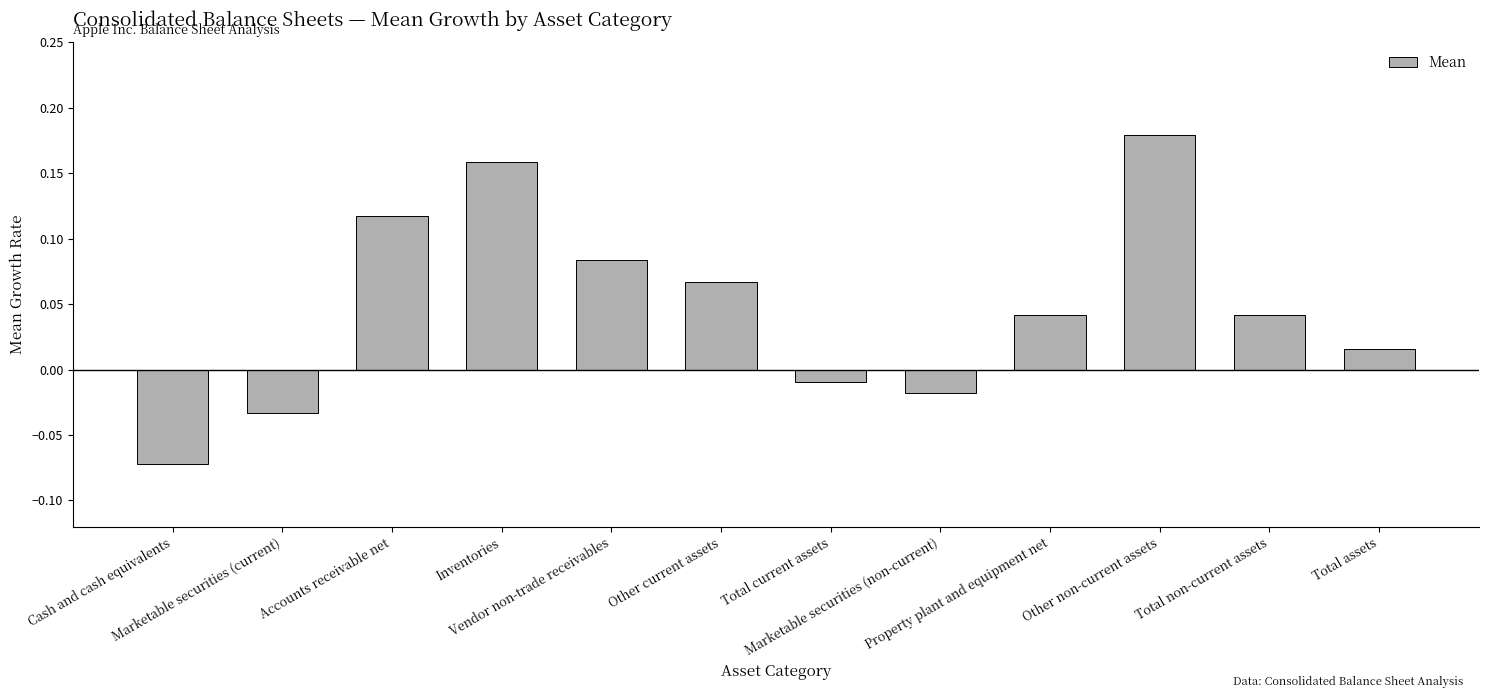

How many bars are there in total?

12